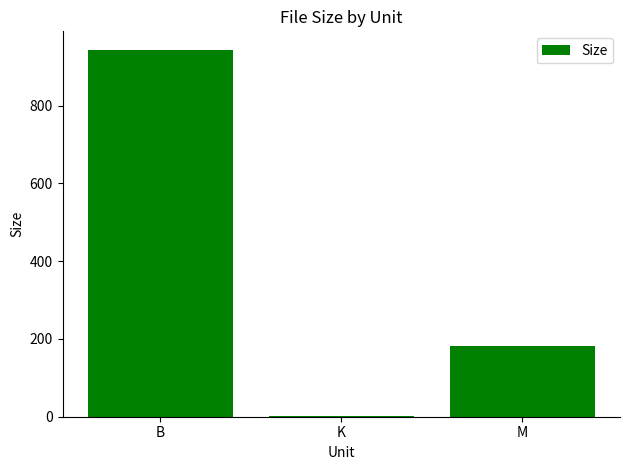

Is it true that the value at B is 944.0?

True